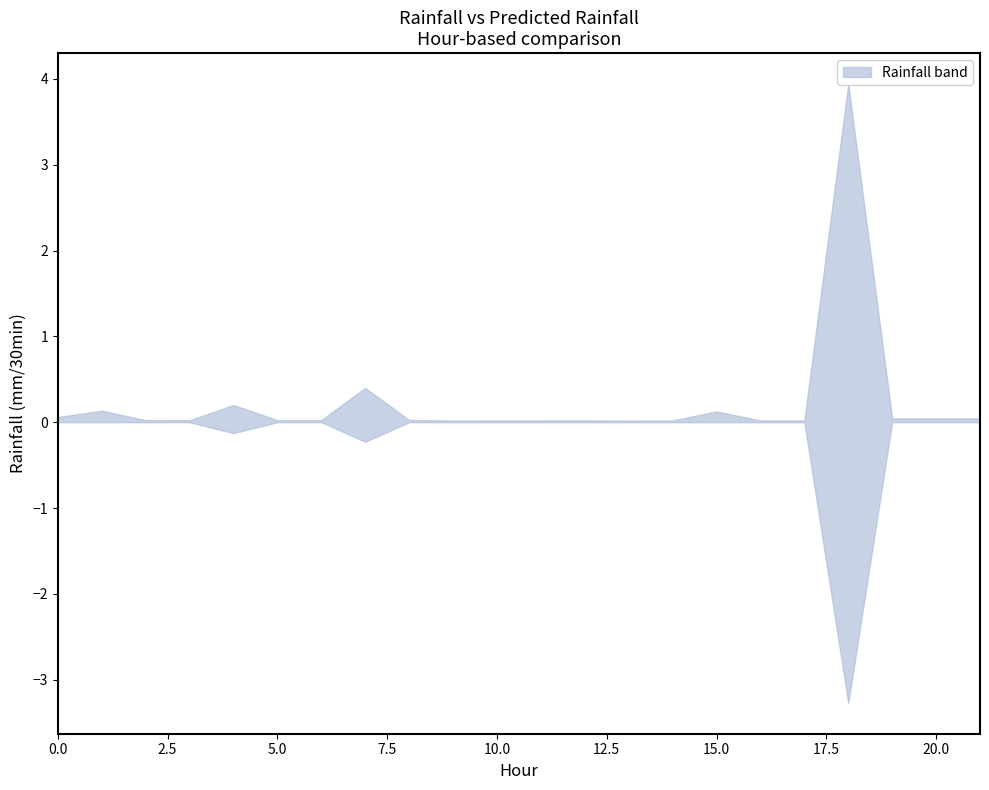

Reading left to right, what are all the values shown in this chart?

rainfall (mm/30min): 0.0	0.0	0.0	0.0	0.2	0.0	0.0	0.4	0.0	0.0	0.0	0.0	0.0	0.0	0.0	0.0	0.0	0.0	3.9	0.0	0.0	0.0
Predicted next batch rainfall (mm/30min): 0.1	0.1	0.0	0.0	0.1	0.0	0.0	0.2	0.0	0.0	0.0	0.0	0.0	0.0	0.0	0.1	0.0	0.0	3.3	0.0	0.0	0.0